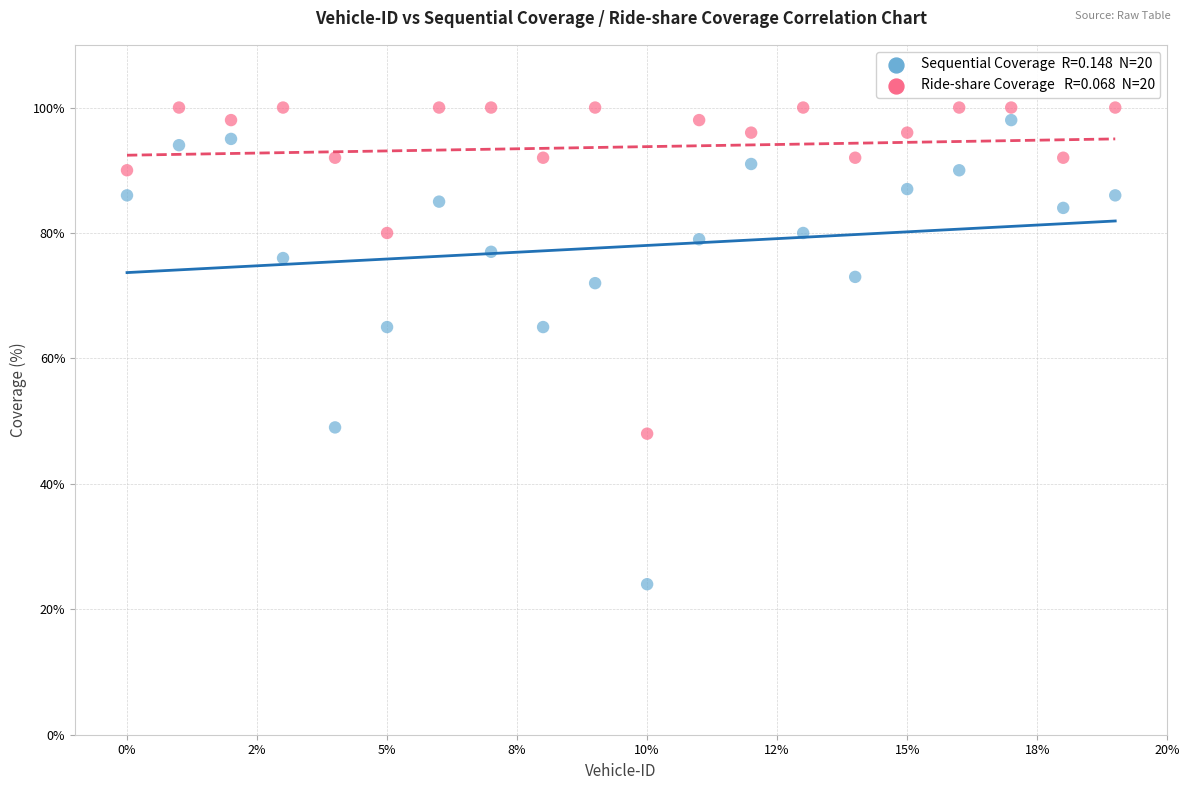

Across all data points, what is the range of Y values (max minus min)?

76